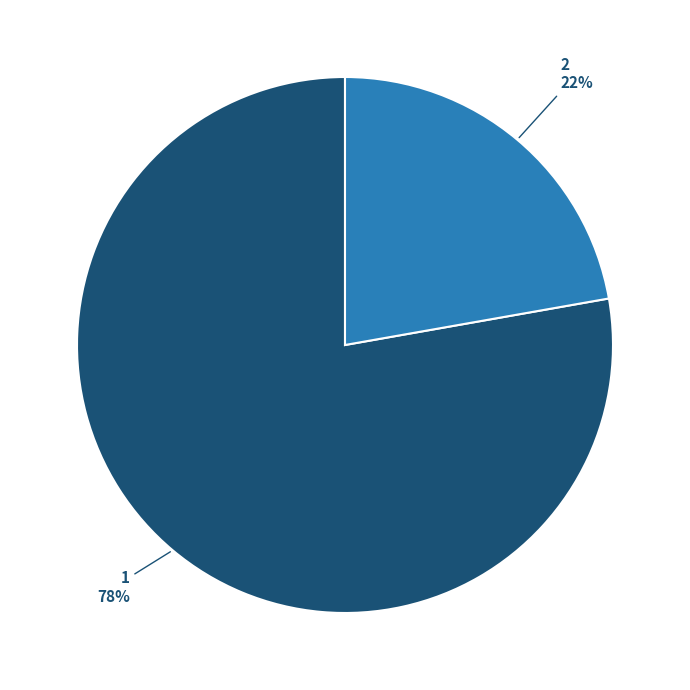

To the nearest percent, what percentage of the pie is 1?

78%